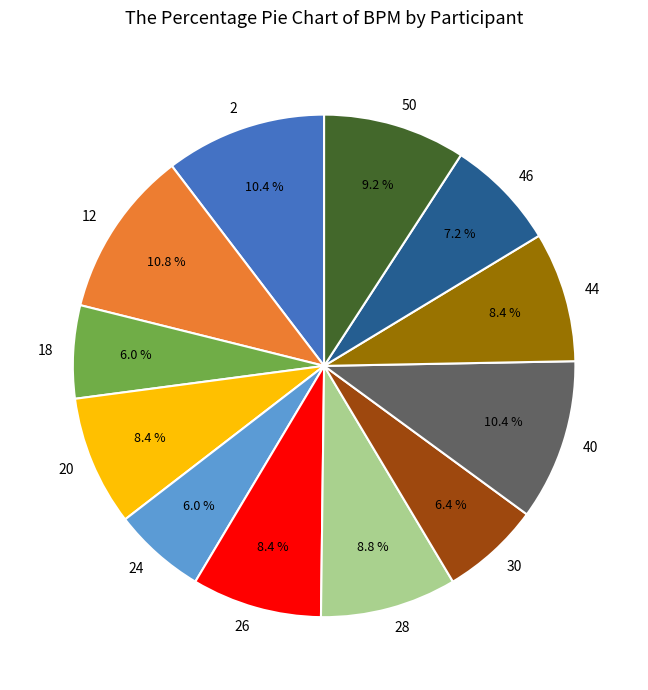

True or false: 18 accounts for 1% of the total.

False